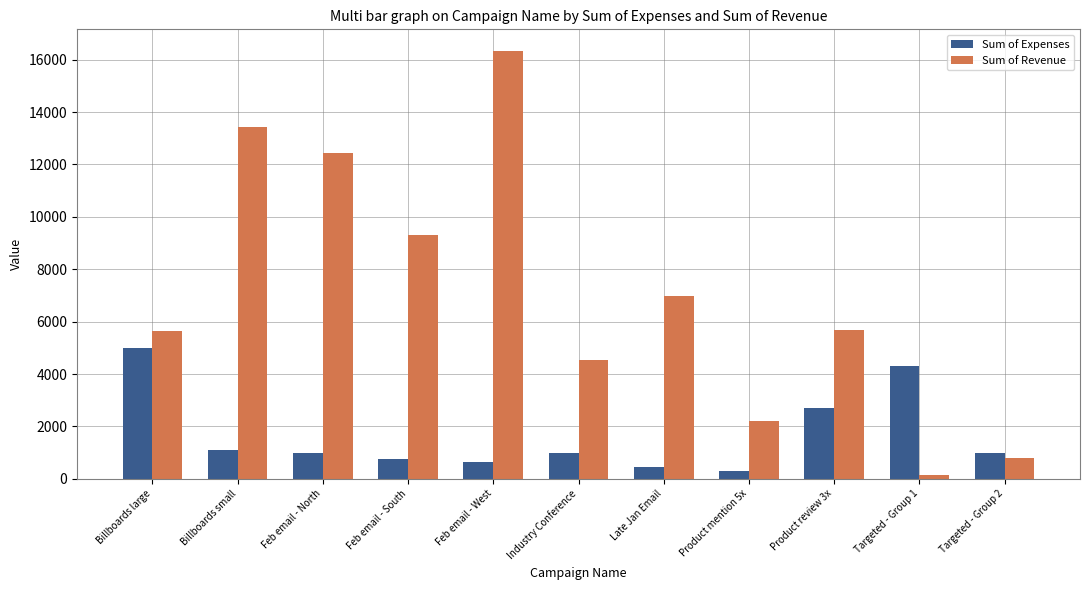

At how many categories does at least one series exceed 12131?

3